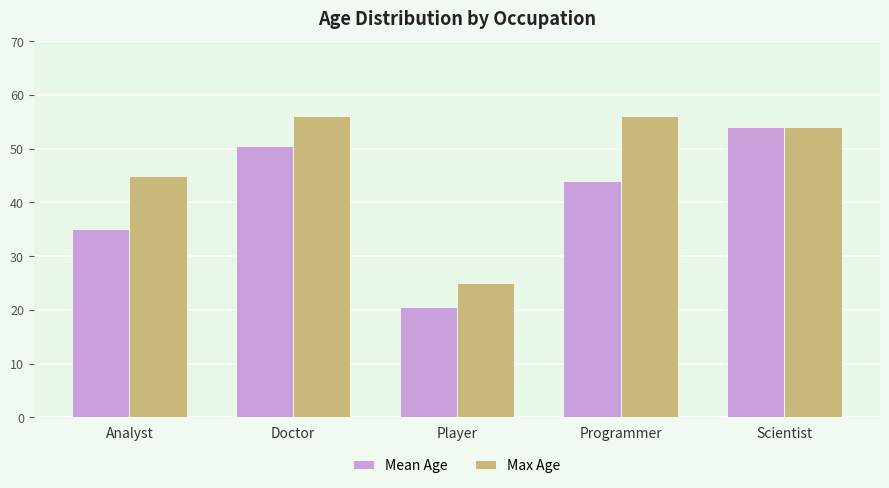

Rank the series by their average value, from highest to lowest.

Max Age, Mean Age